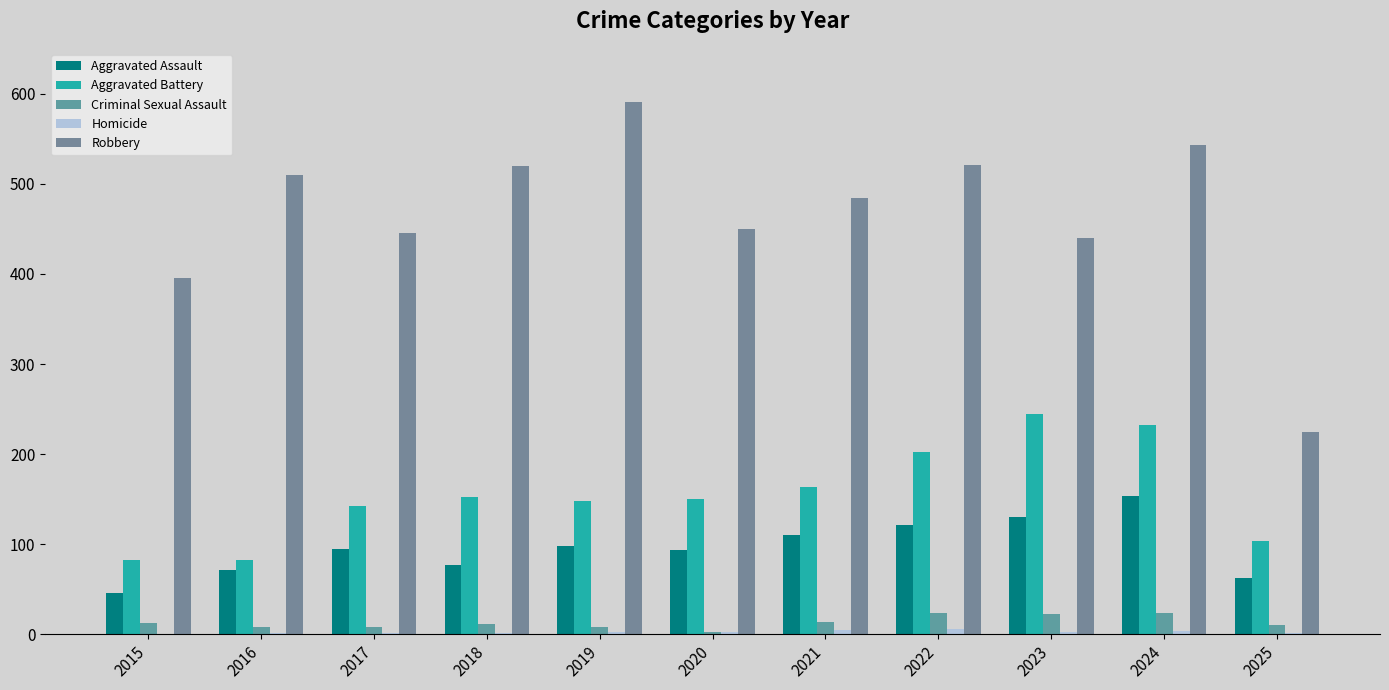

Between 2017 and 2021, which series saw the biggest shift?

Robbery